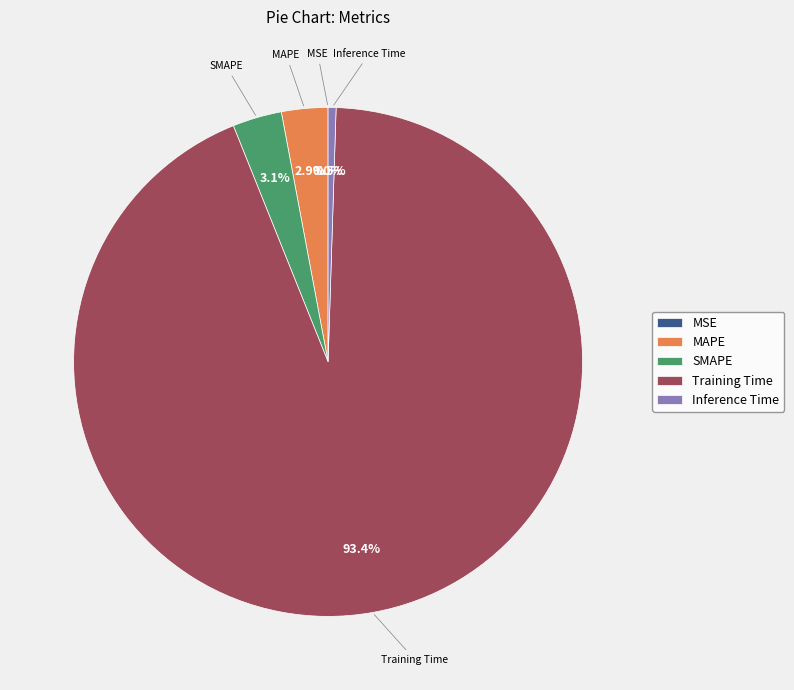

Between Training Time and SMAPE, which is larger?

Training Time